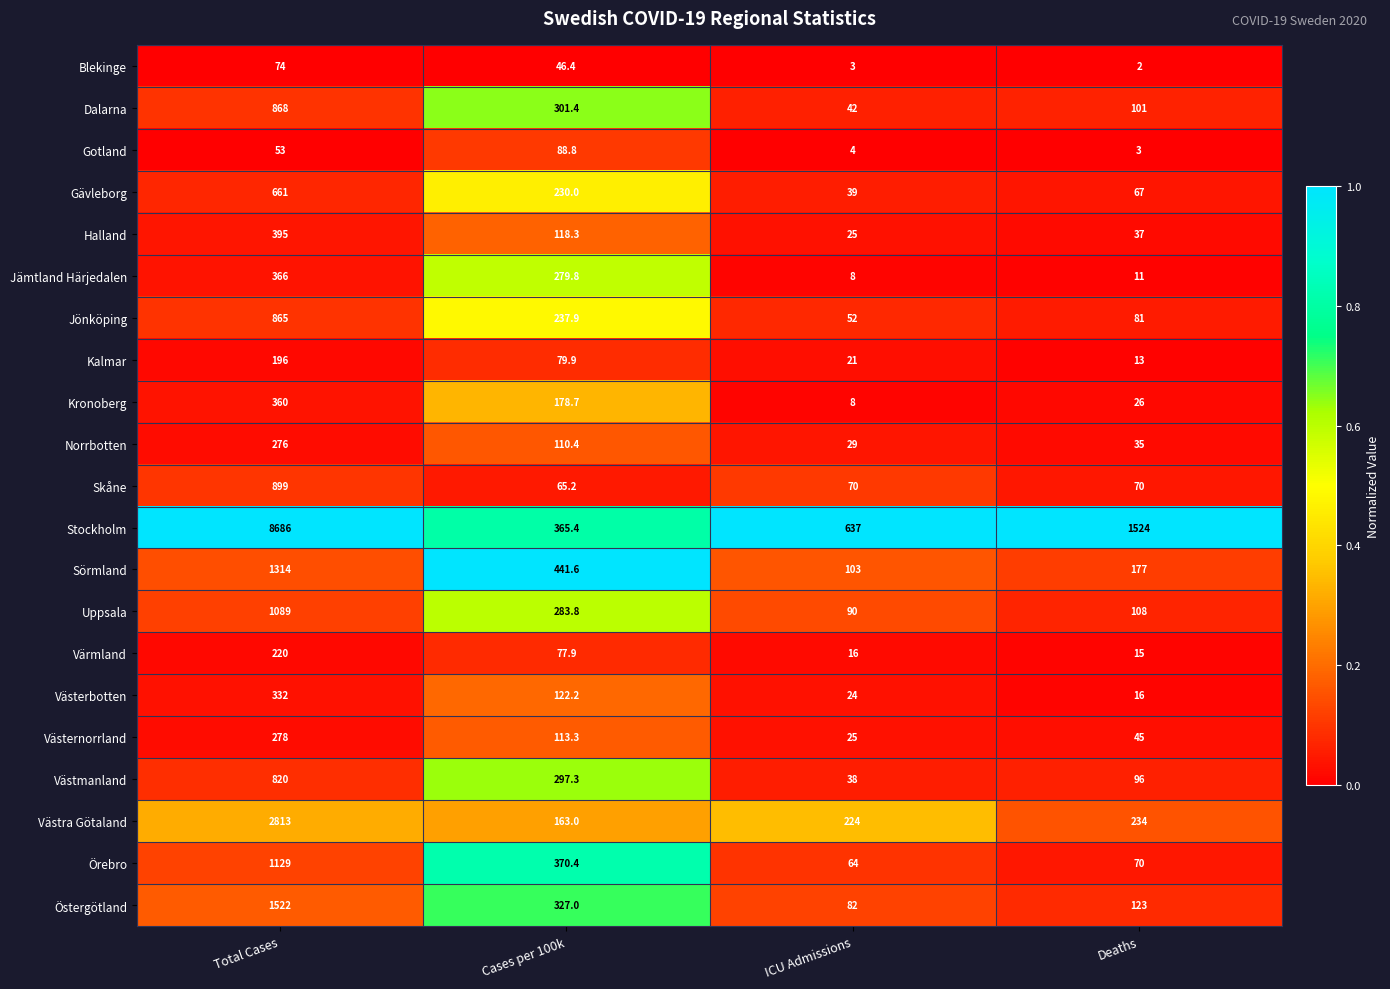

What is the average value of the Uppsala series?

392.7